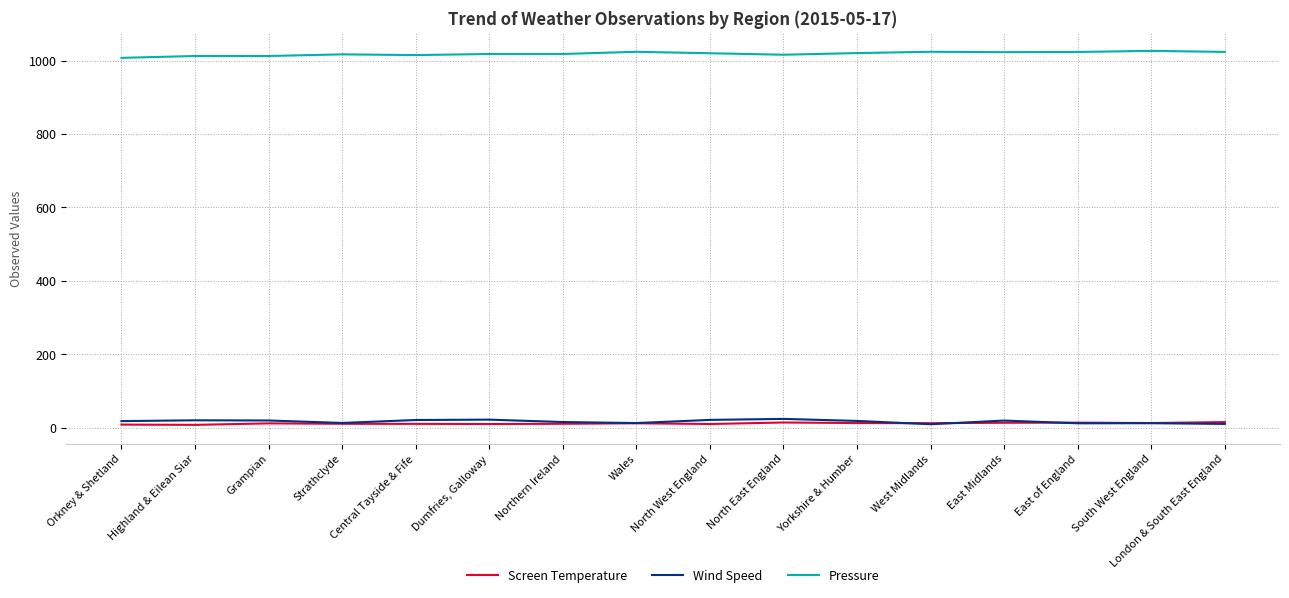

What is the sum of the Screen Temperature values at Grampian and Central Tayside & Fife?

22.3